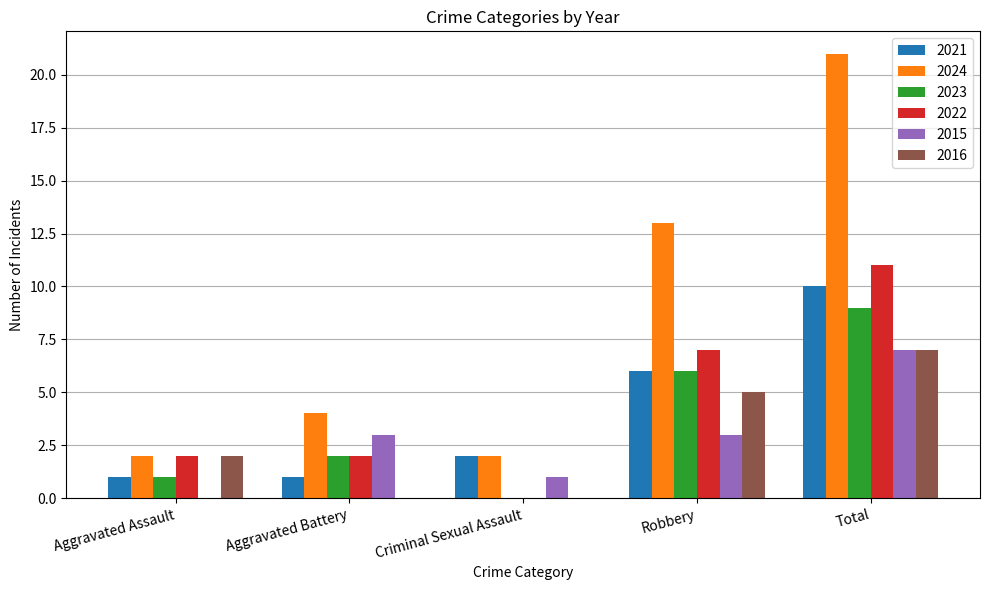

What is the sum of all 2022 values?

22